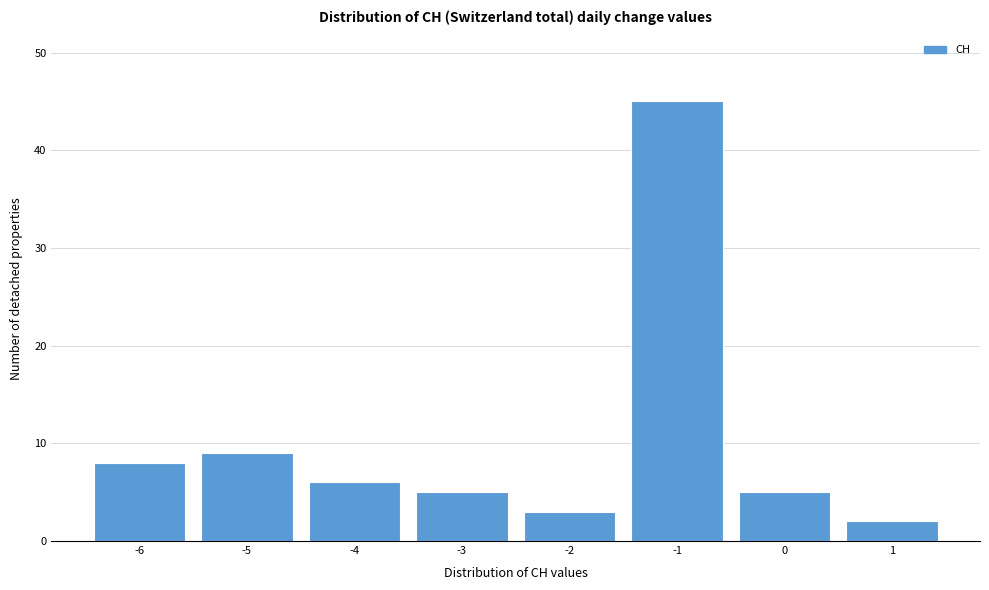

Reading left to right, list all the values displayed in this chart.

8	9	6	5	3	45	5	2